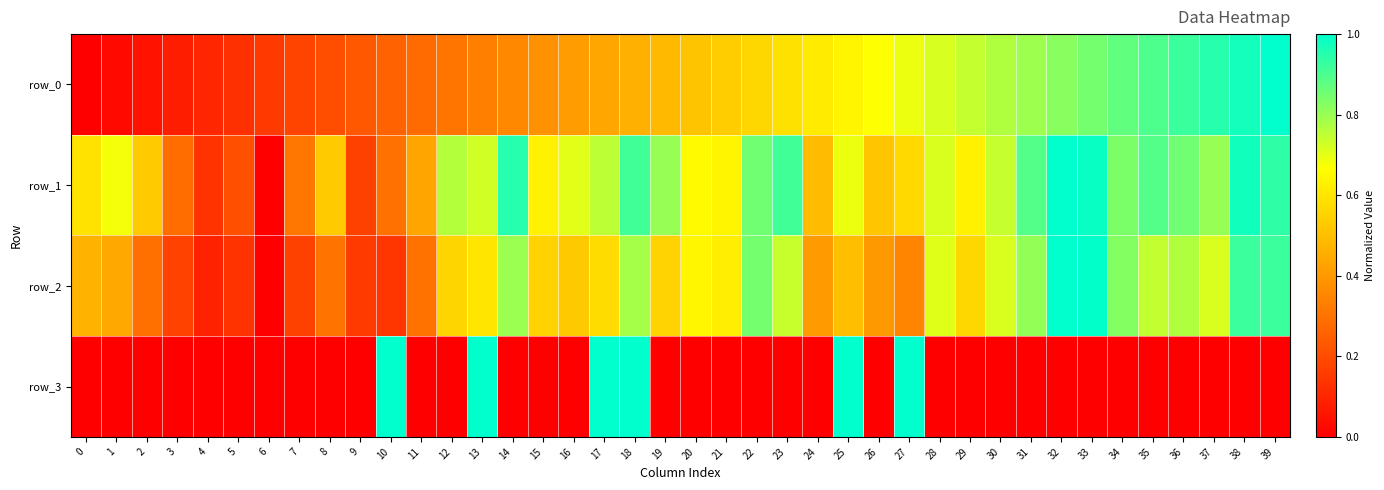

Where is row_2 nearest to the value 0?

6